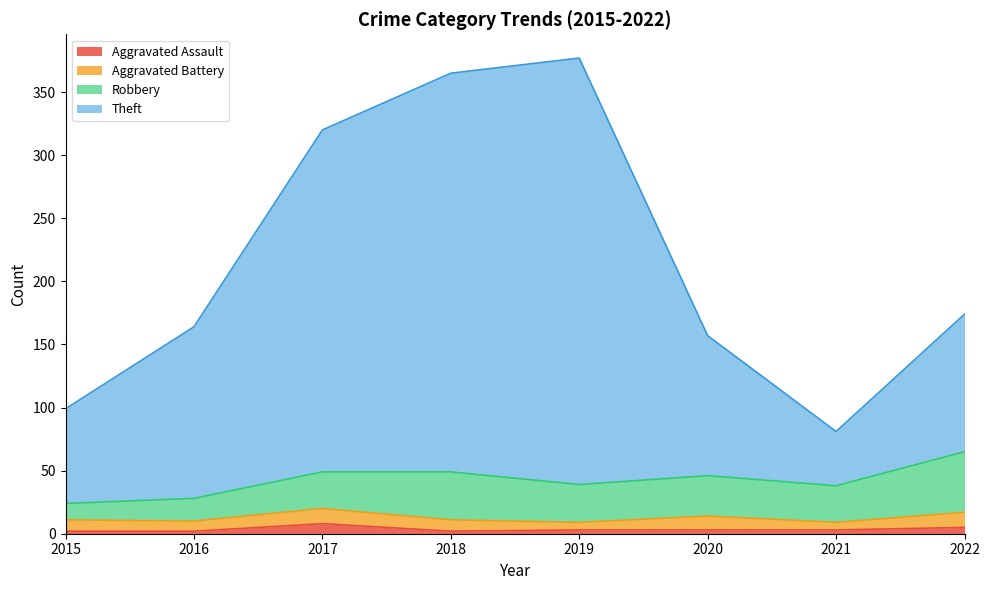

At which label does Aggravated Assault reach its minimum?

2015